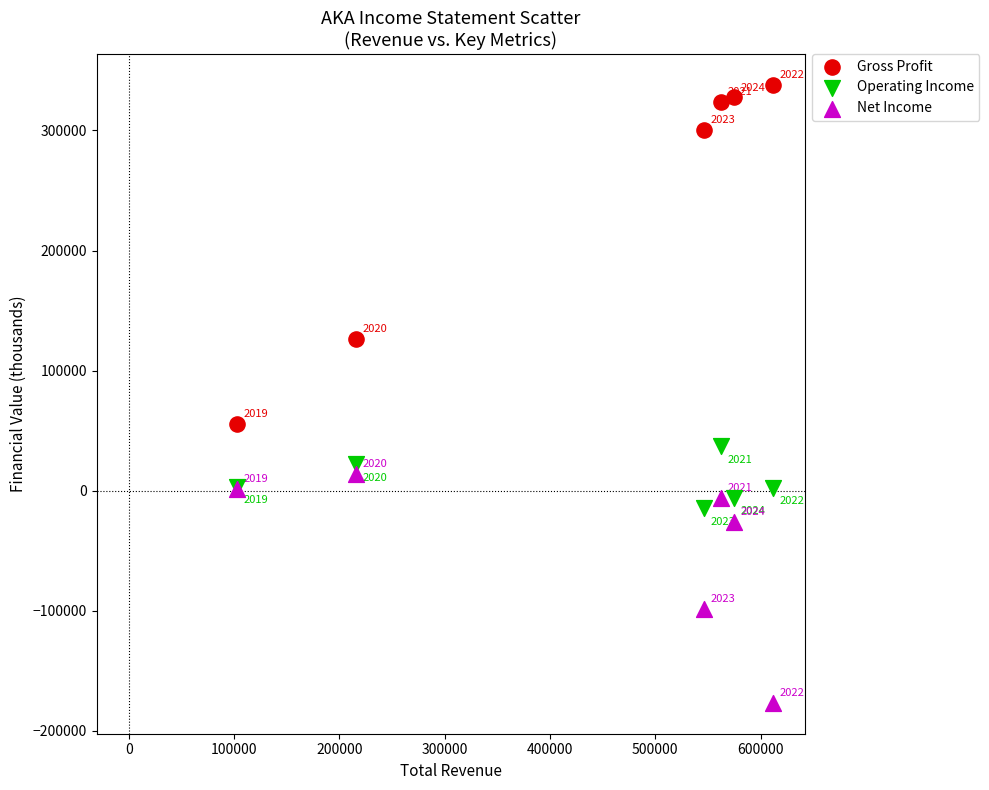

Which series reaches the minimum Y coordinate?

Net Income